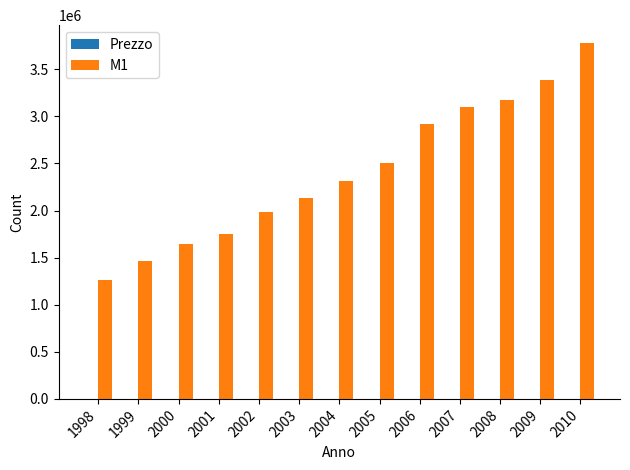

Are the bars horizontal?

No